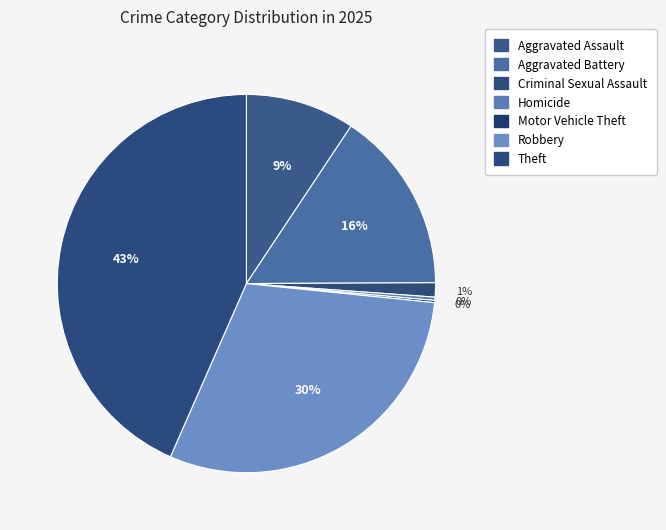

How much of the chart is everything except Aggravated Assault?

90.7%